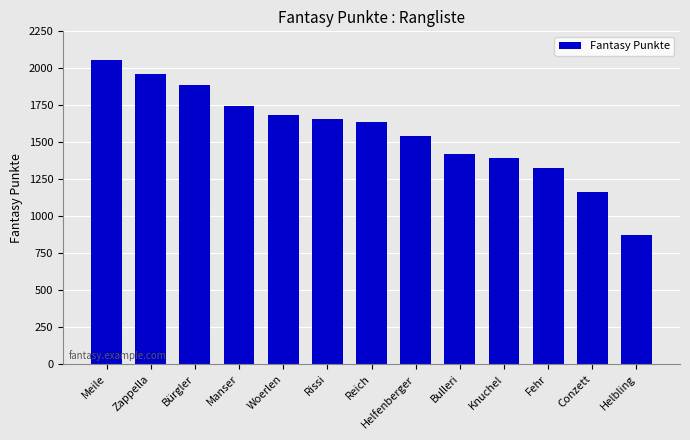

The chart shows a value of 228 at Helbling. True or false?

False